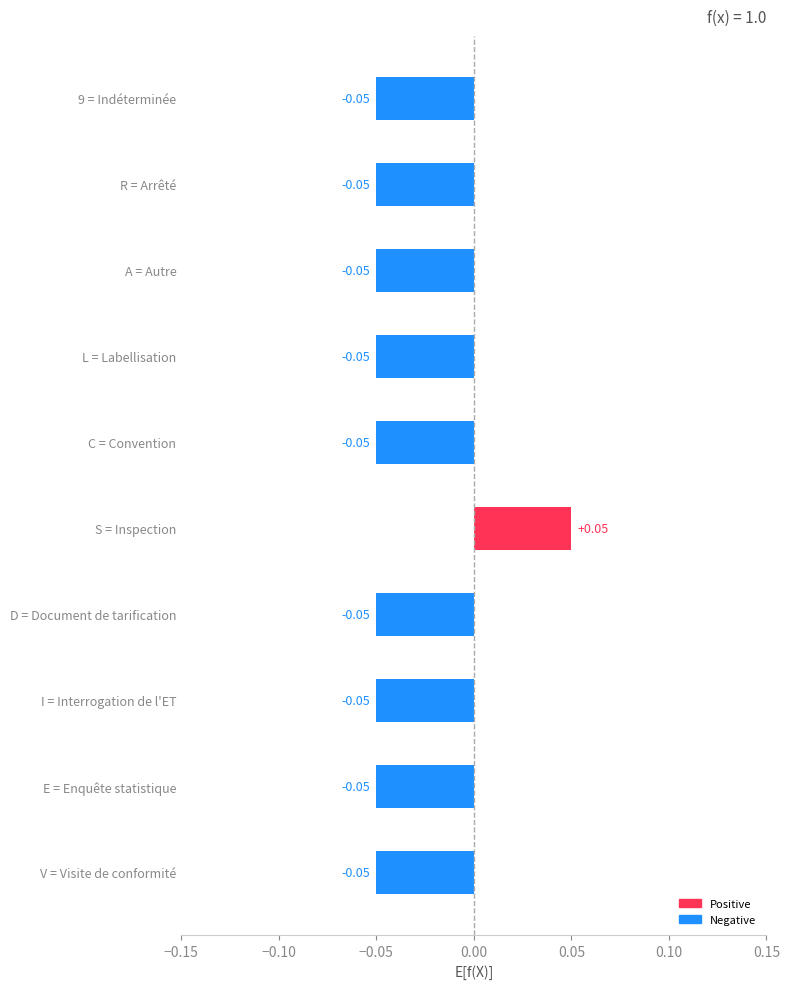

At which category does the chart reach its peak across all series?

S = Inspection